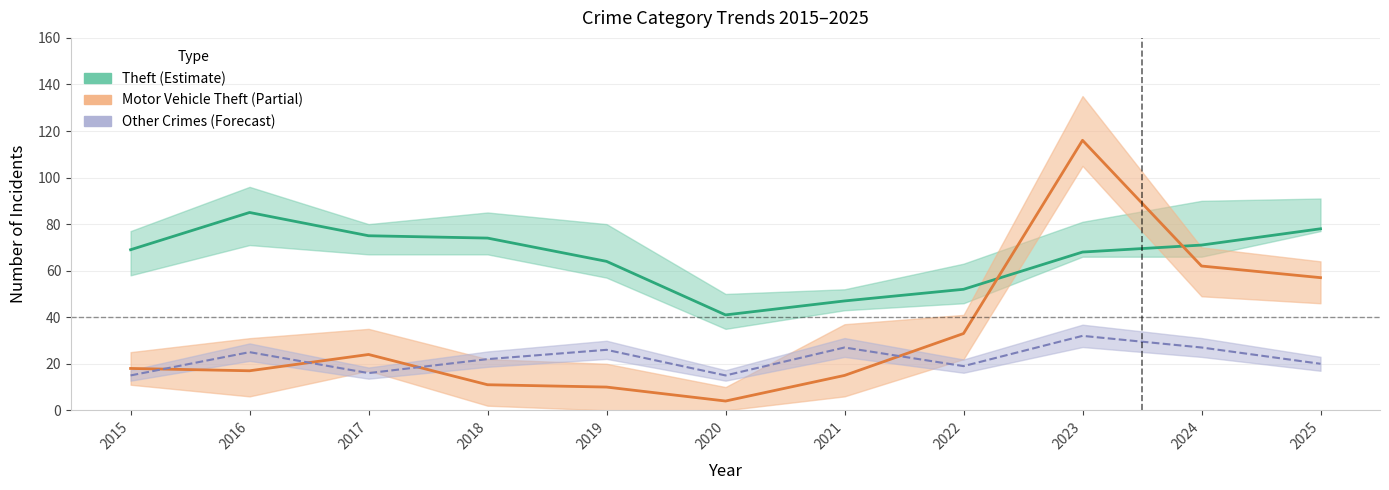

Between 2016 and 2022, which series saw the biggest shift?

Theft